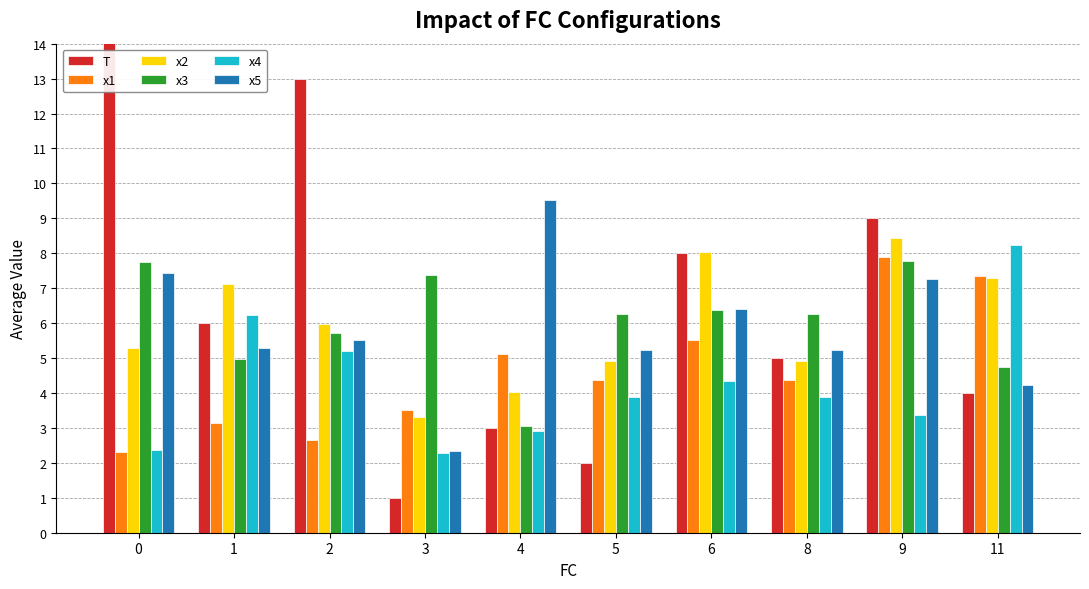

What is the maximum value for x5?

9.5